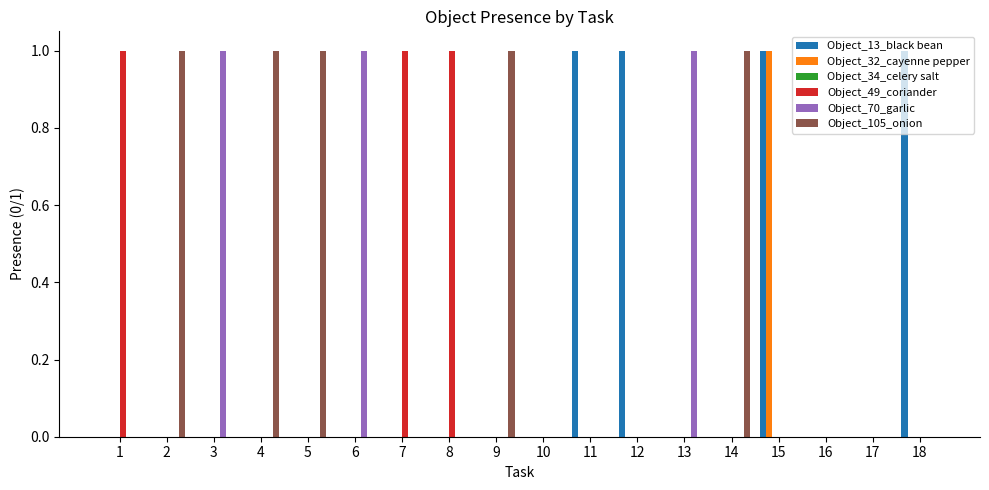

What is the maximum value for Object_32_cayenne pepper?

1